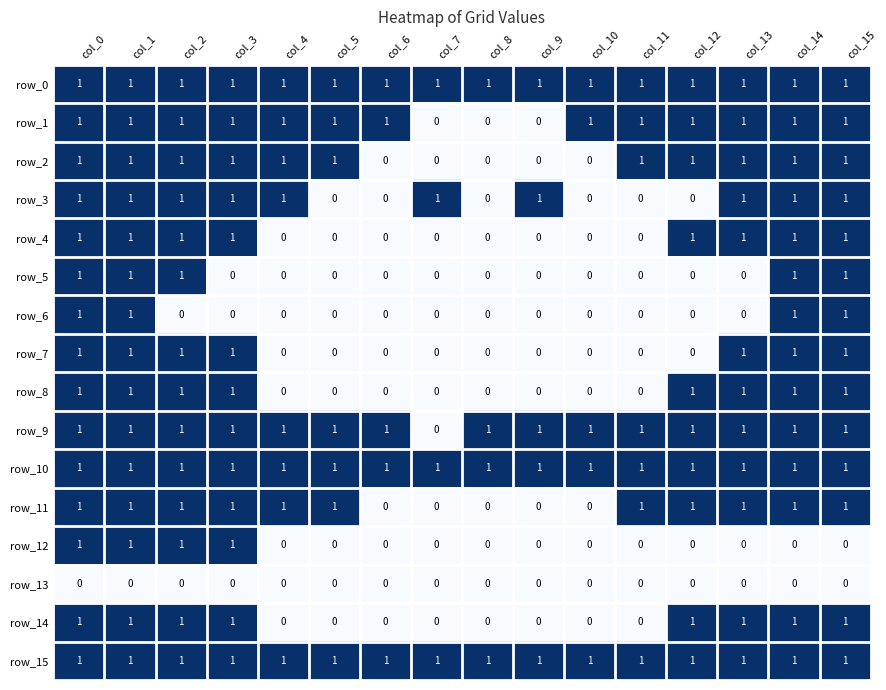

What is the total value across all series at col_13?

12